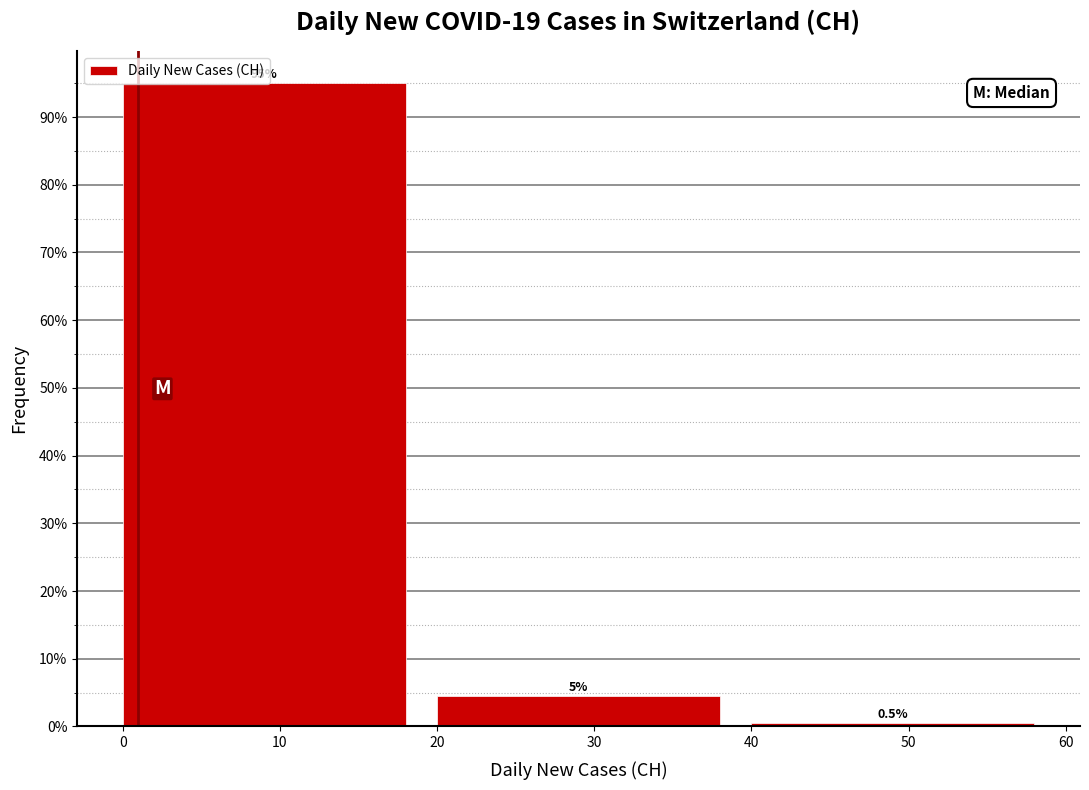

Over which range of the x-axis is the bar tallest?

0 to 20